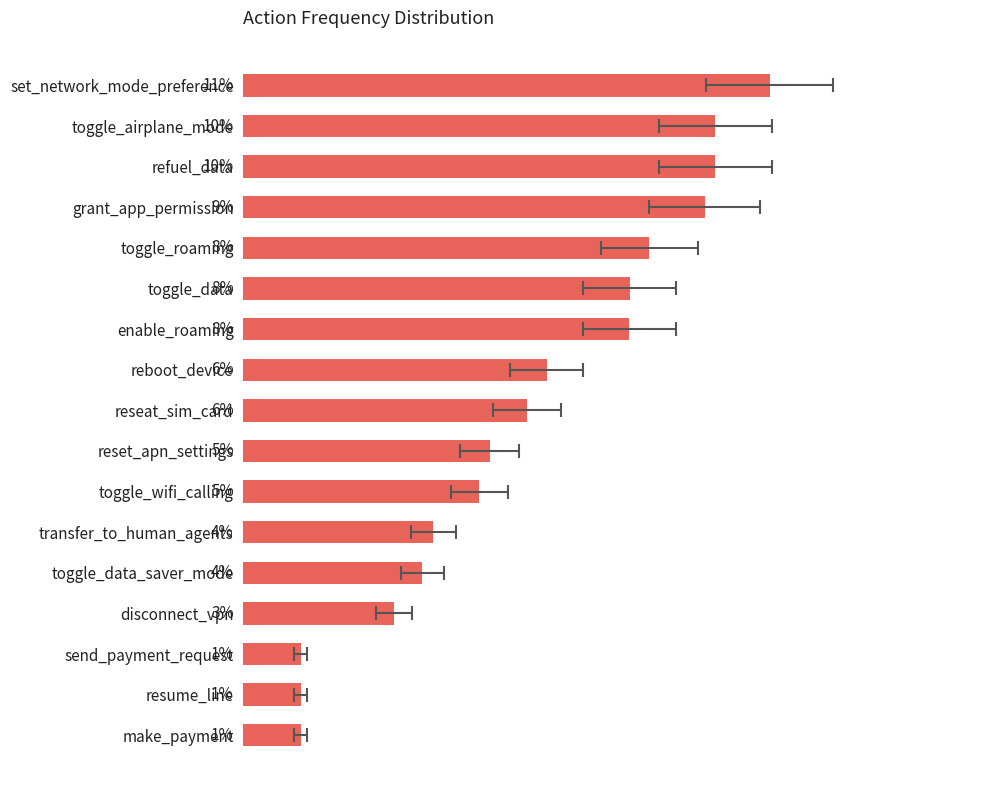

List the labels in order of value, smallest first.

send_payment_request, resume_line, make_payment, disconnect_vpn, toggle_data_saver_mode, transfer_to_human_agents, toggle_wifi_calling, reset_apn_settings, reseat_sim_card, reboot_device, enable_roaming, toggle_data, toggle_roaming, grant_app_permission, toggle_airplane_mode, refuel_data, set_network_mode_preference